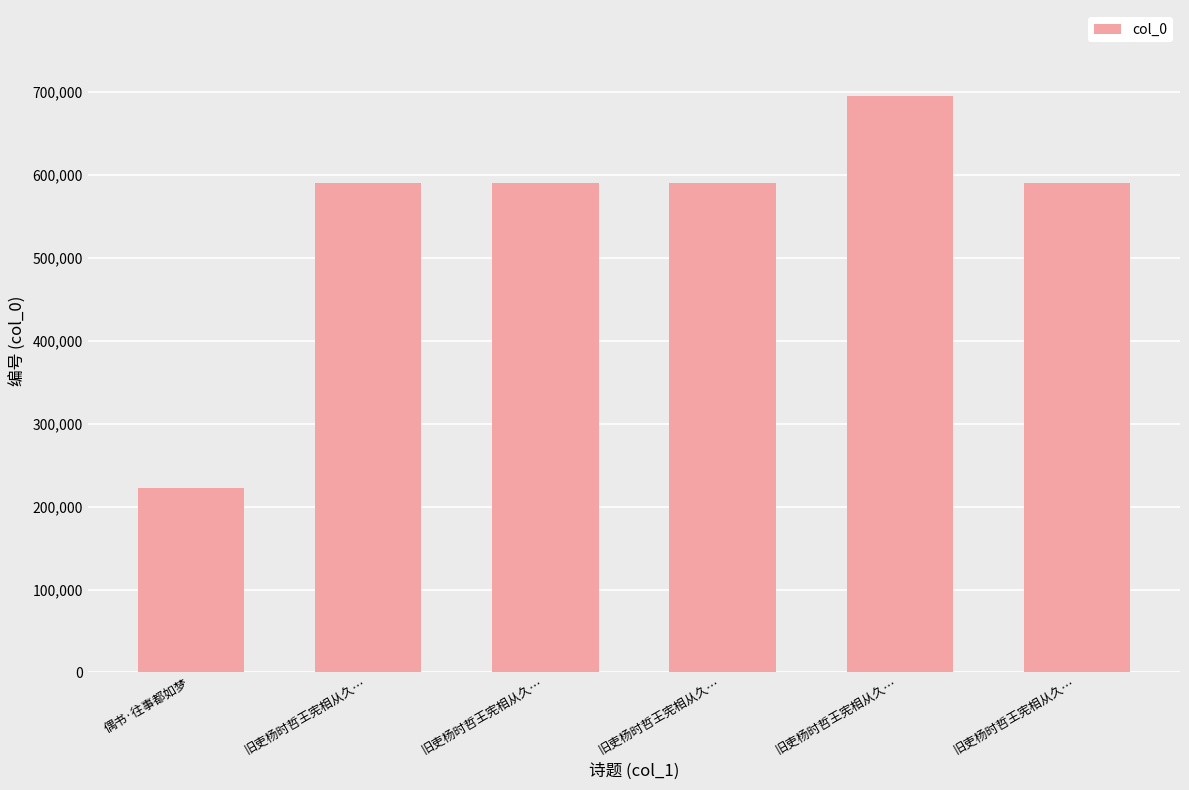

How many bars are there in total?

6